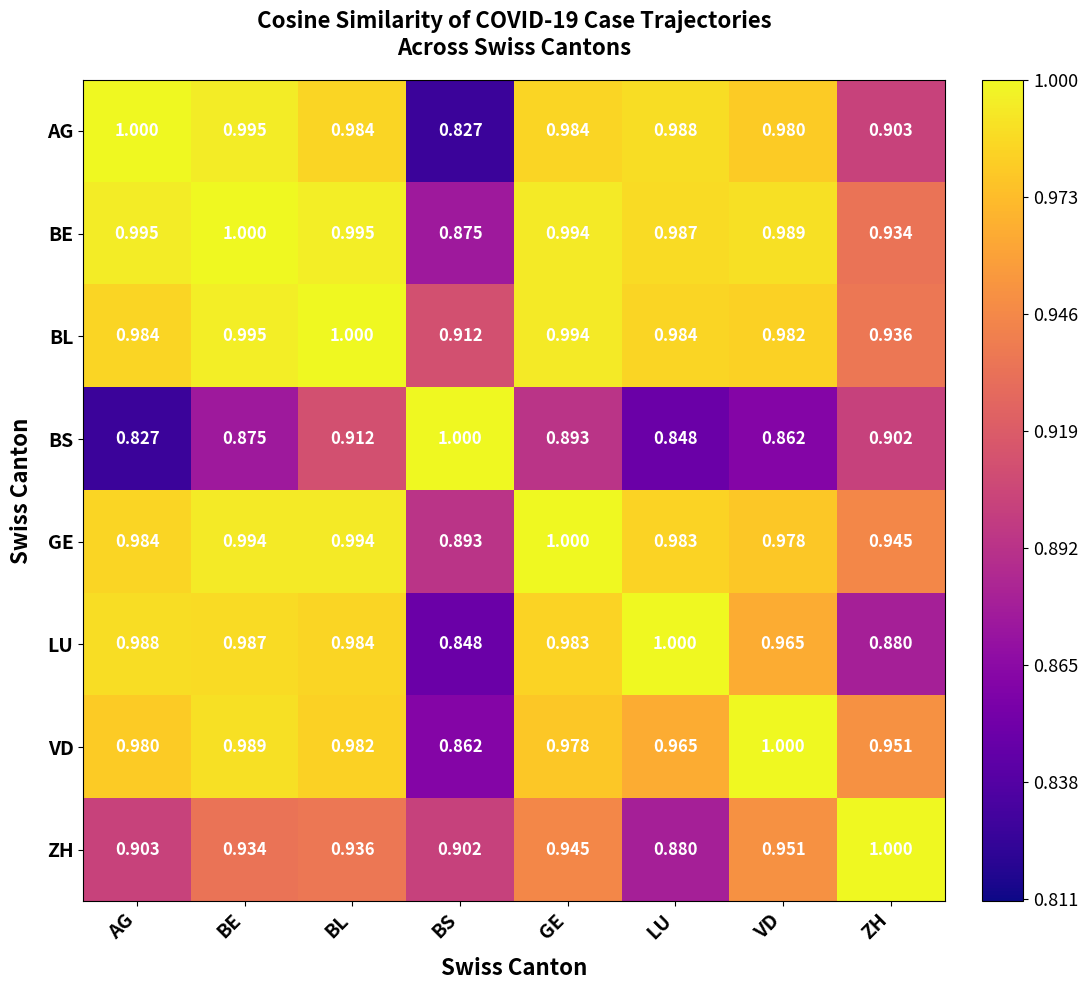

Which series changed the most between AG and ZH?

LU